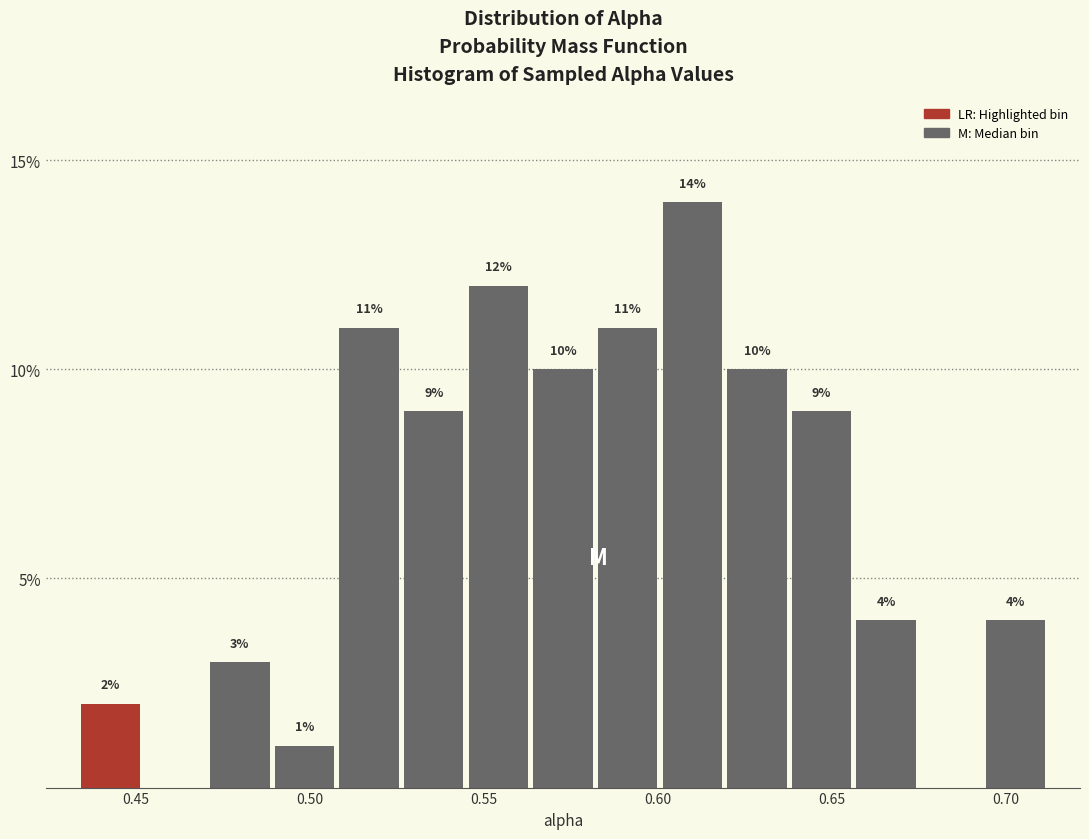

Read against the x-axis, roughly where is the centre of the tallest bar?

0.610